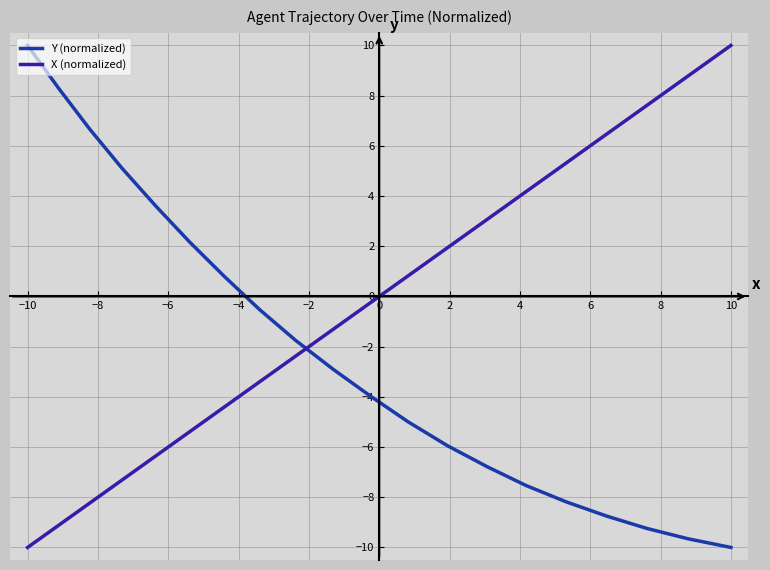

Count the number of data series in this chart.

2